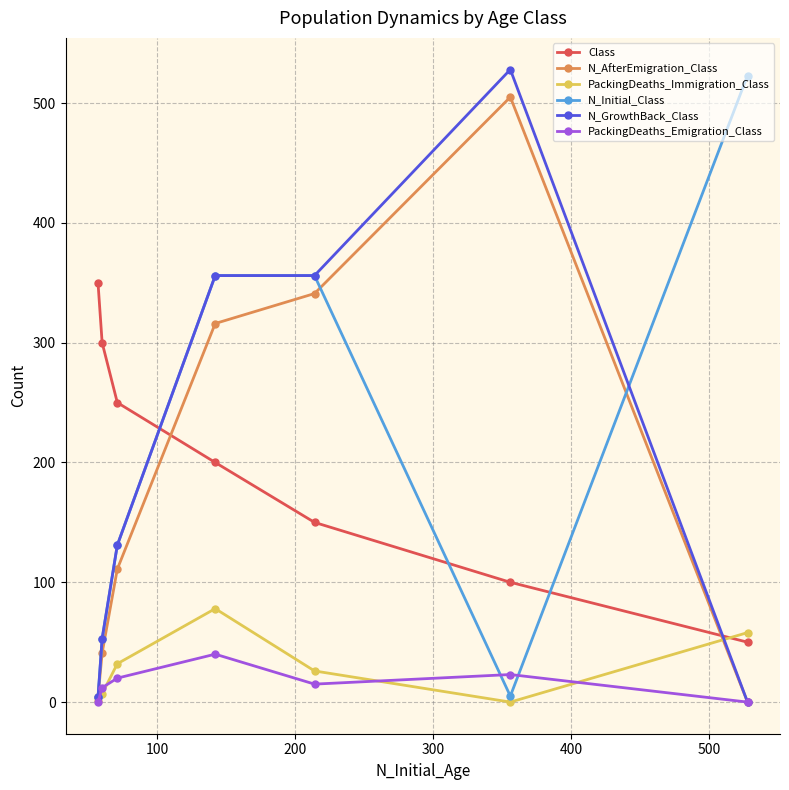

What is the highest value of the Class series?

350